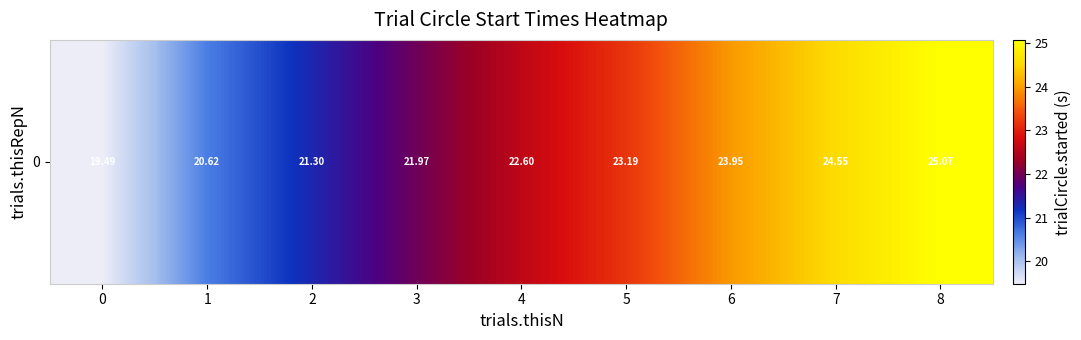

Reading left to right, what are all the values shown in this chart?

0=19.5	1=20.6	2=21.3	3=22.0	4=22.6	5=23.2	6=24.0	7=24.6	8=25.1